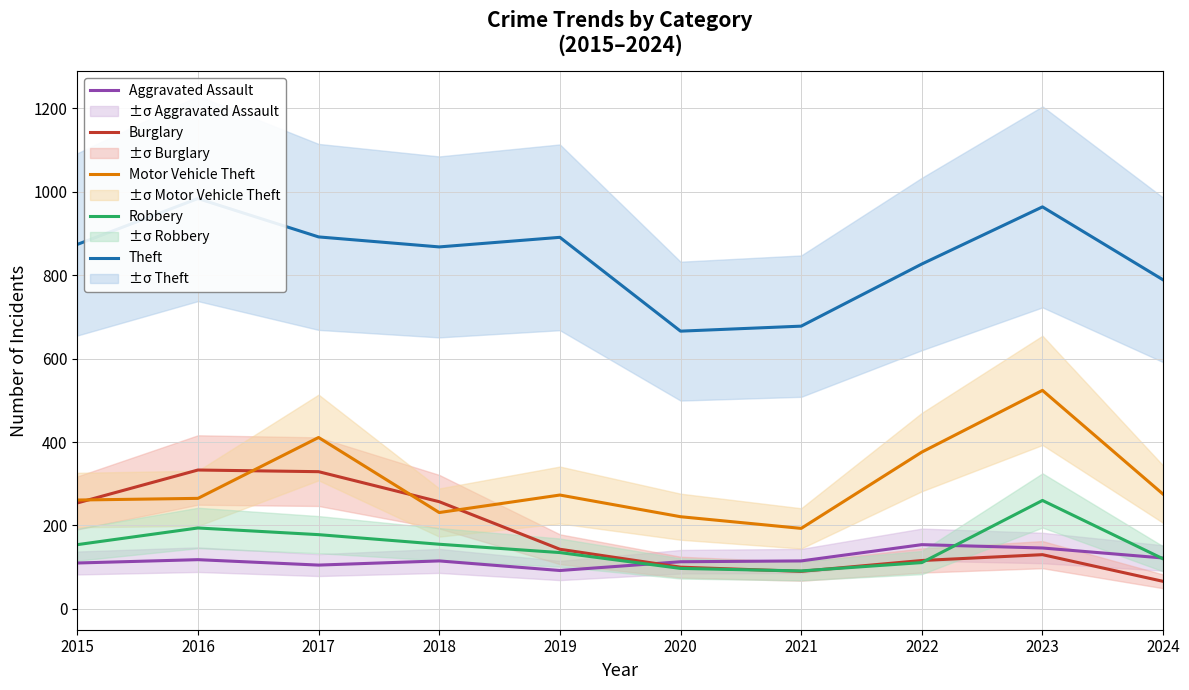

What value does the Robbery series have at 2022, to the nearest 50?

100